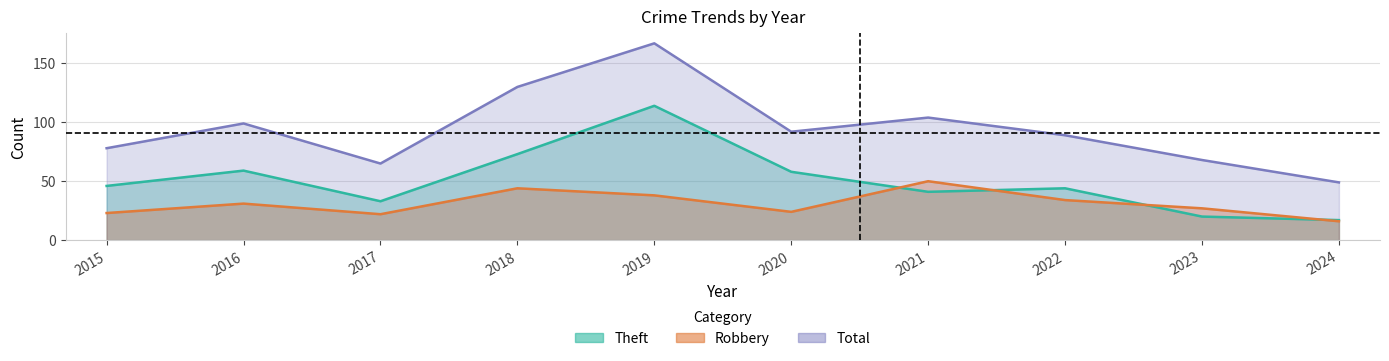

List the series in order of their overall mean, lowest first.

Robbery, Theft, Total